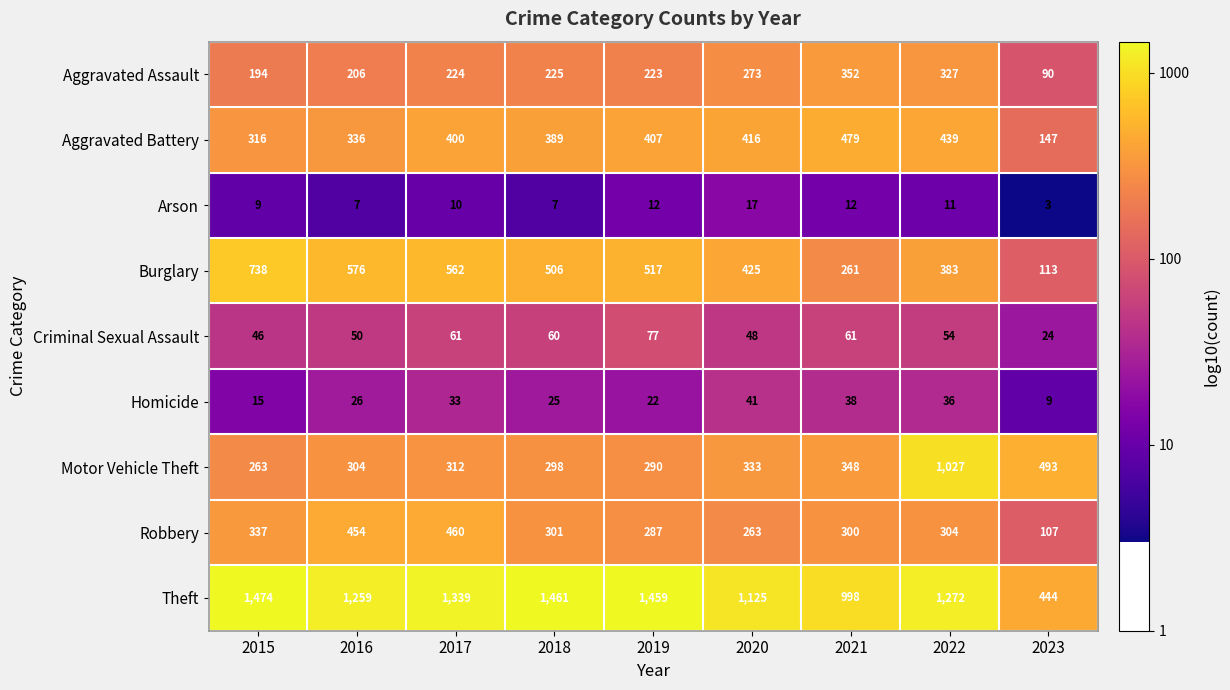

True or false: Motor Vehicle Theft has a value of 290 at 2019.

True